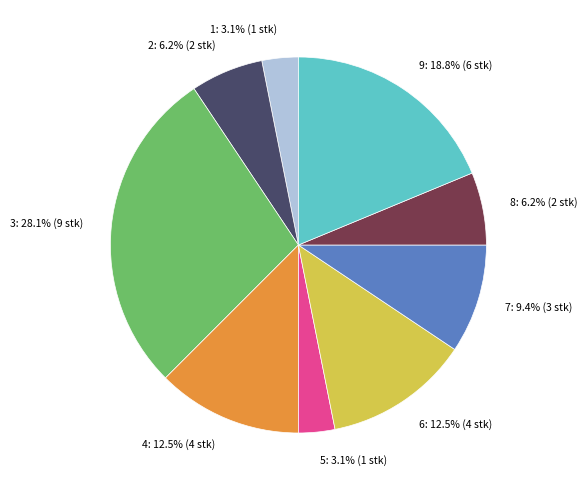

Does any single category account for the majority?

No